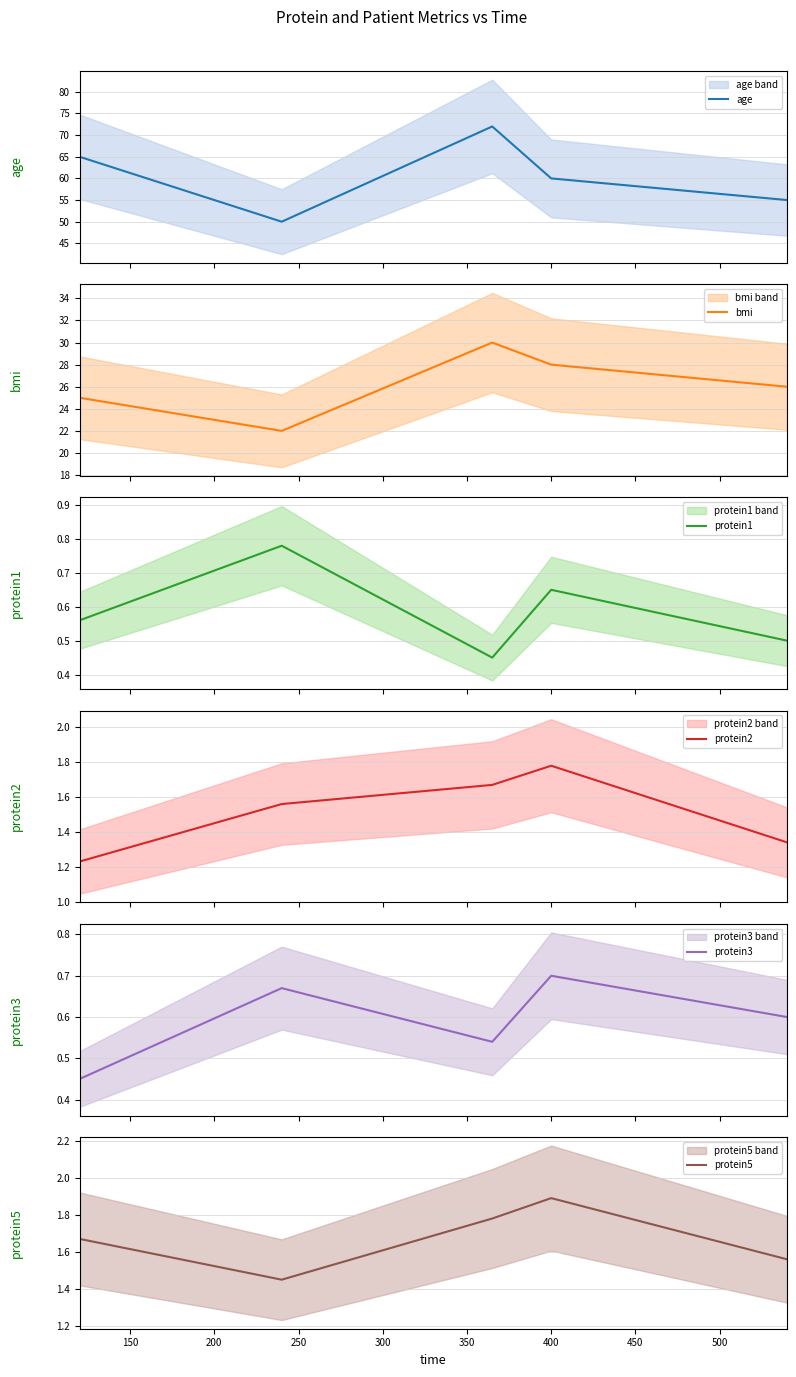

True or false: age and protein1 cross at least once.

False